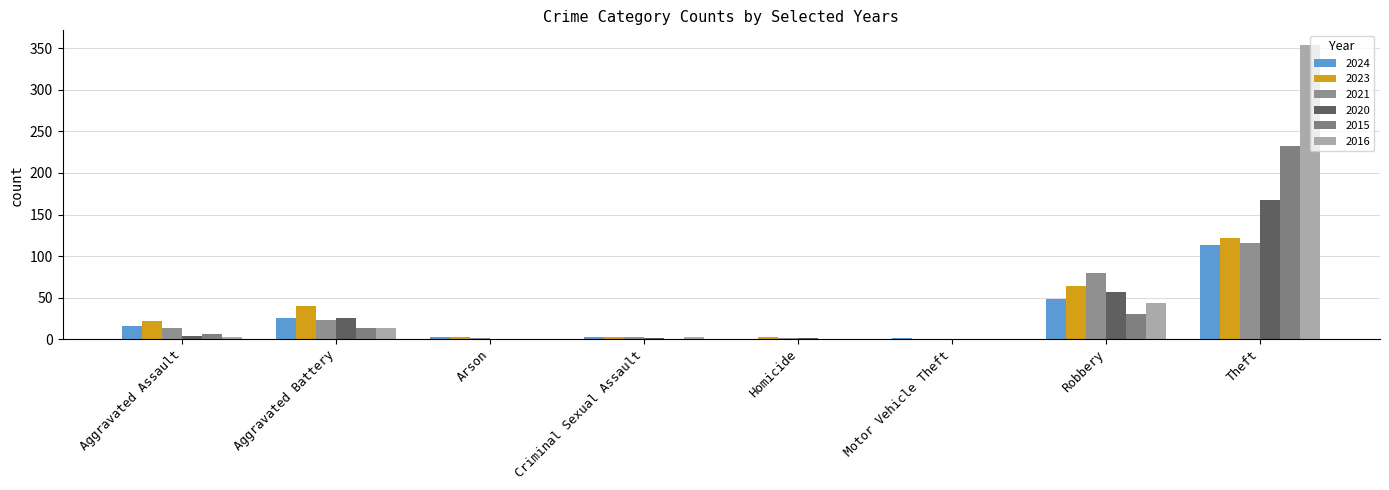

Reading right to left, list all the values displayed in this chart.

2024: Theft=113	Robbery=48	Motor Vehicle Theft=1	Homicide=0	Criminal Sexual Assault=2	Arson=2	Aggravated Battery=26	Aggravated Assault=16
2023: Theft=122	Robbery=64	Motor Vehicle Theft=0	Homicide=2	Criminal Sexual Assault=3	Arson=3	Aggravated Battery=40	Aggravated Assault=22
2021: Theft=116	Robbery=80	Motor Vehicle Theft=0	Homicide=1	Criminal Sexual Assault=2	Arson=1	Aggravated Battery=23	Aggravated Assault=13
2020: Theft=168	Robbery=57	Motor Vehicle Theft=0	Homicide=1	Criminal Sexual Assault=1	Arson=0	Aggravated Battery=26	Aggravated Assault=4
2015: Theft=233	Robbery=30	Motor Vehicle Theft=0	Homicide=0	Criminal Sexual Assault=0	Arson=0	Aggravated Battery=13	Aggravated Assault=6
2016: Theft=354	Robbery=44	Motor Vehicle Theft=0	Homicide=0	Criminal Sexual Assault=2	Arson=0	Aggravated Battery=13	Aggravated Assault=3